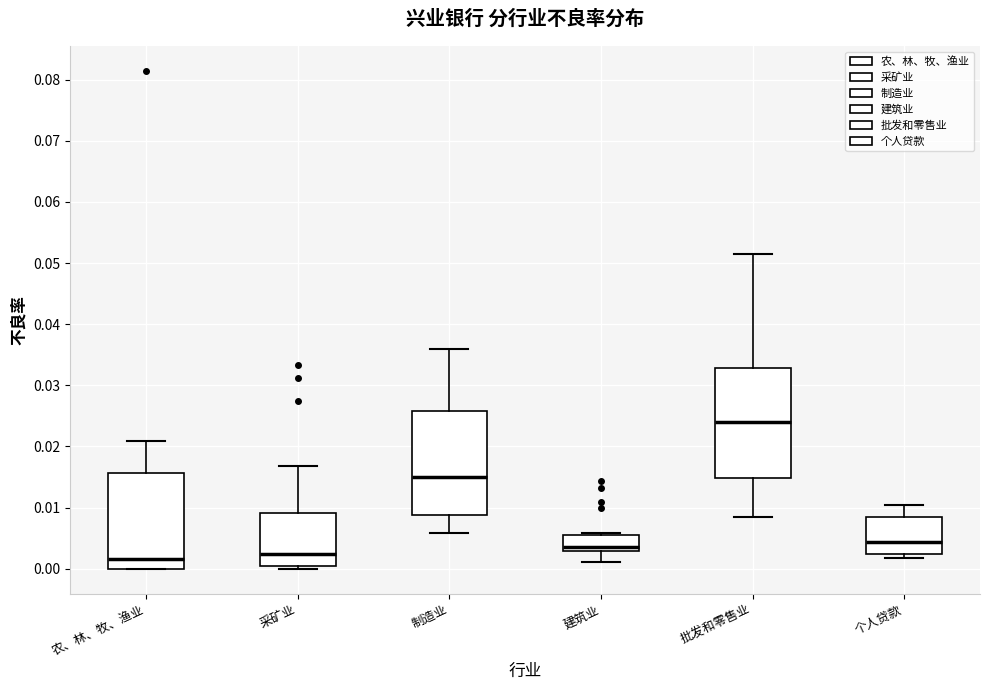

Which box's median line is the highest?

批发和零售业